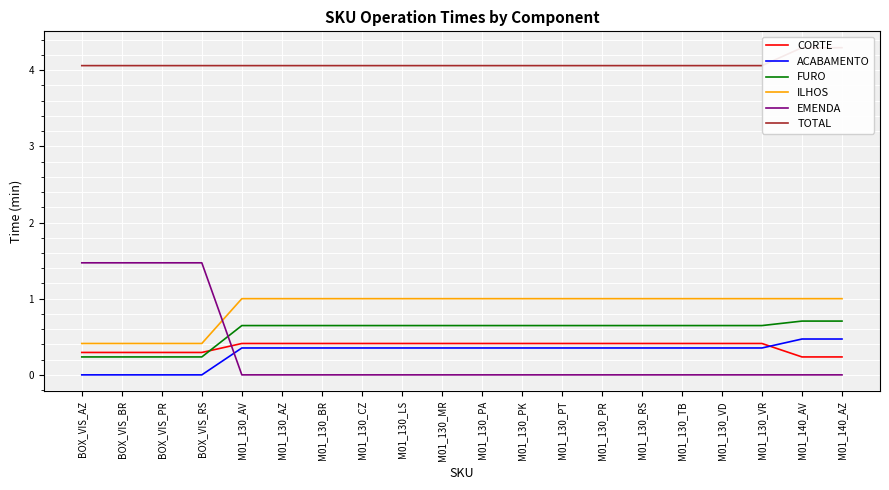

How many lines are shown in the chart?

6